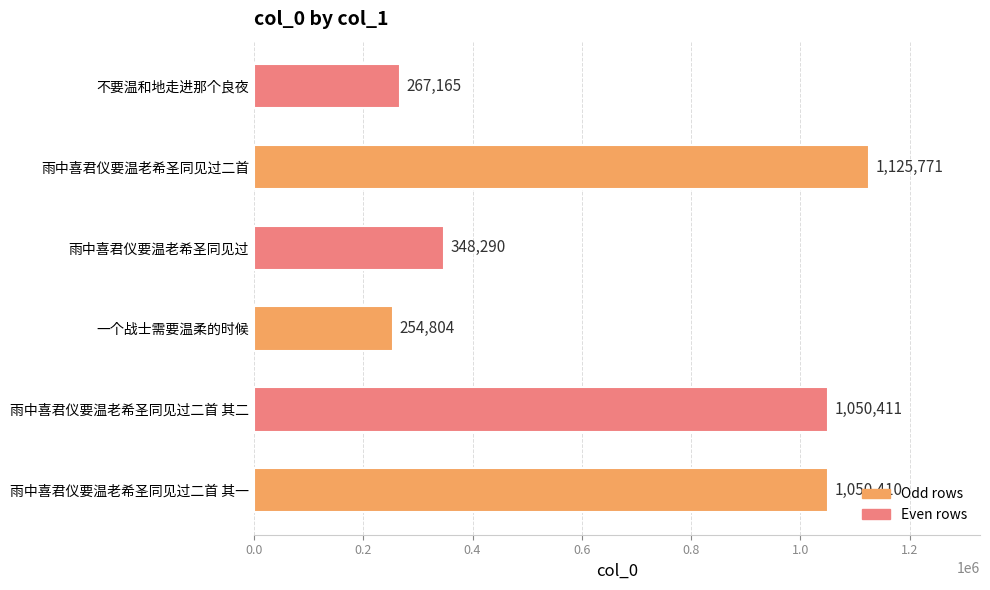

At which category does the chart reach its minimum across all series?

一个战士需要温柔的时候